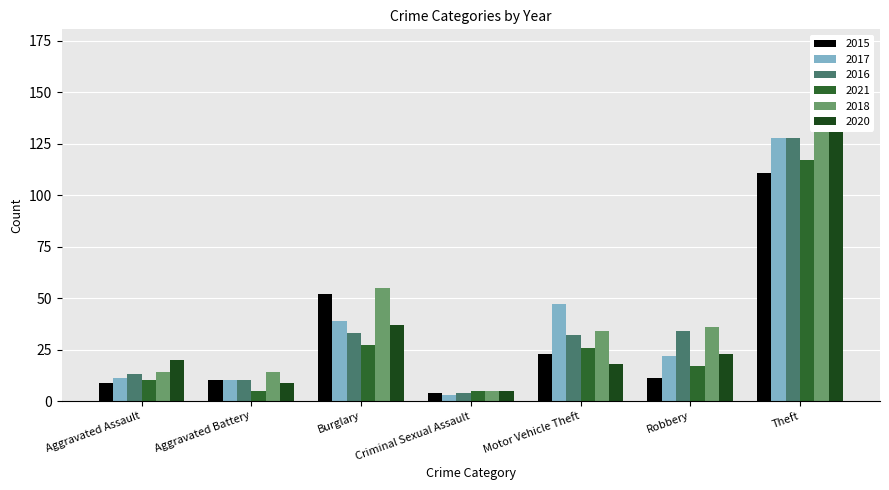

What are all the series names shown in the legend?

2015, 2017, 2016, 2021, 2018, 2020